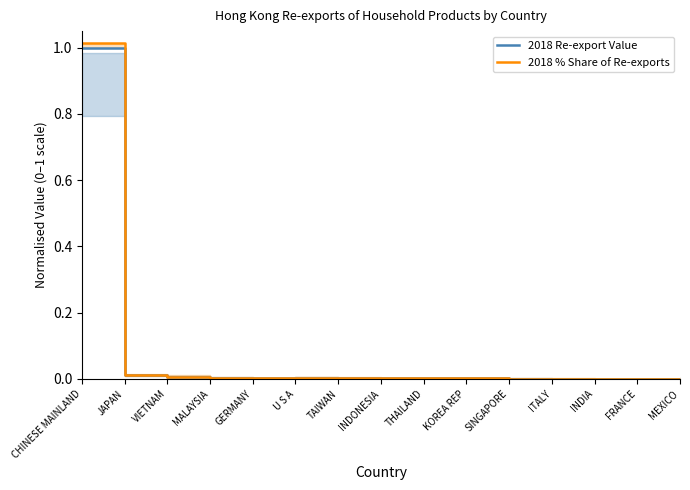

Which has a higher value, FRANCE or VIETNAM?

VIETNAM